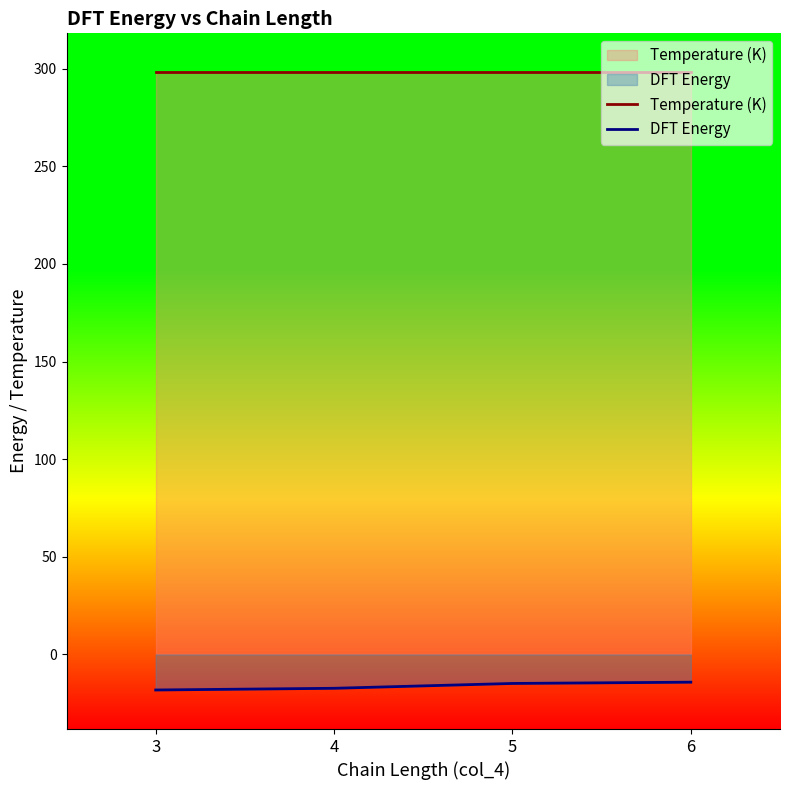

Is the value of DFT Energy at 5 greater than the value of Temperature (K) at 5?

No